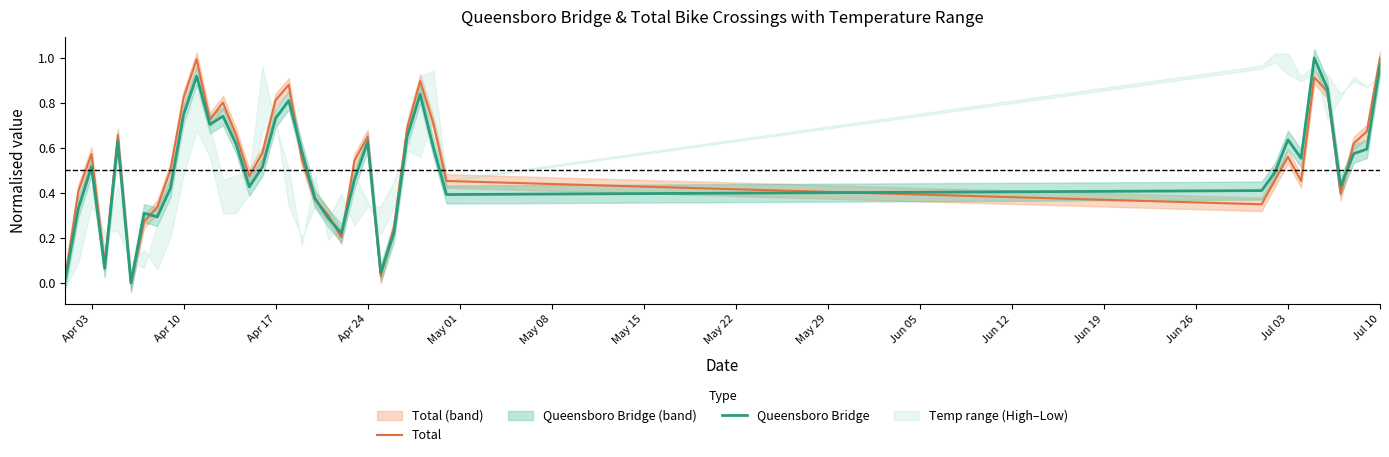

Which series ends up on top after the final intersection of Queensboro Bridge and Total?

Total